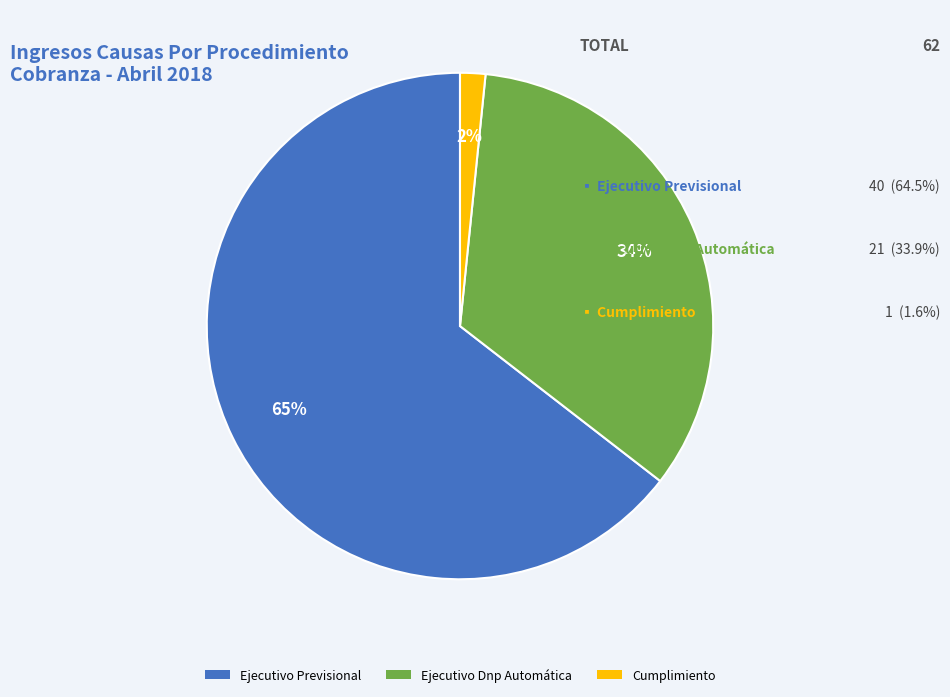

How many slices are in this pie chart?

3